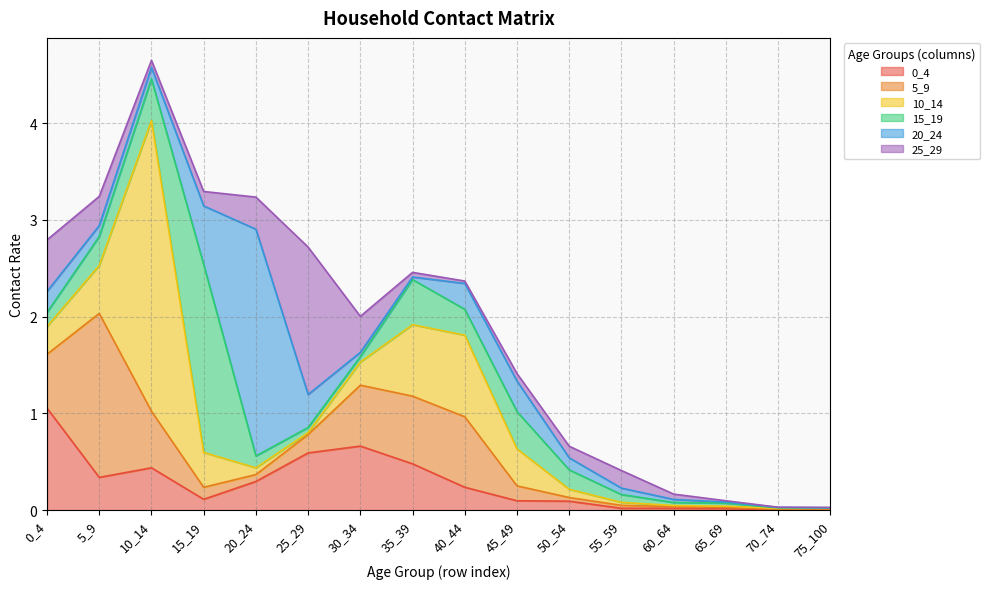

What is the difference between the maximum and minimum values in the 0_4 series?

1.1